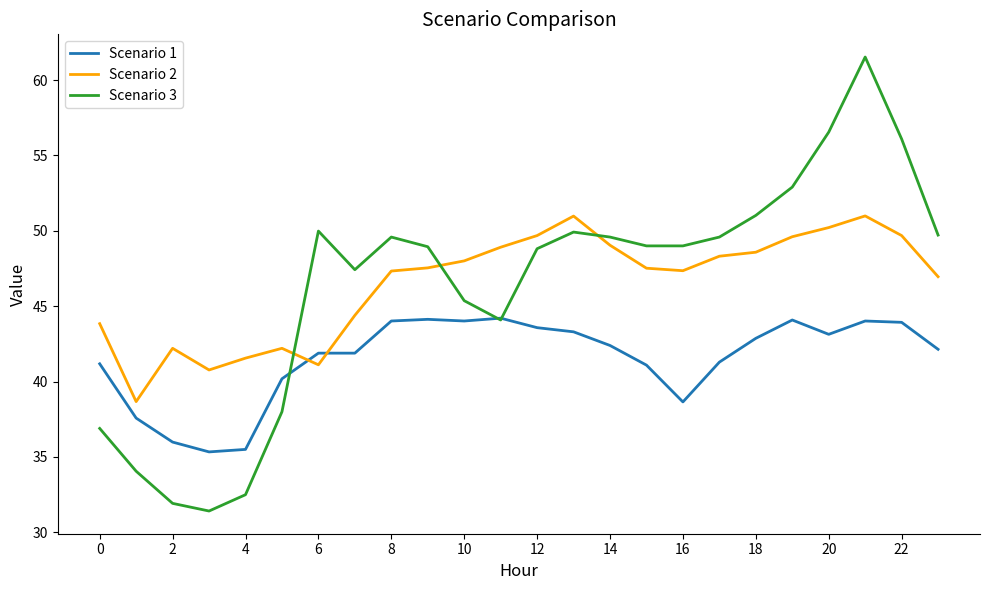

Which series has the widest spread of values?

Scenario 3